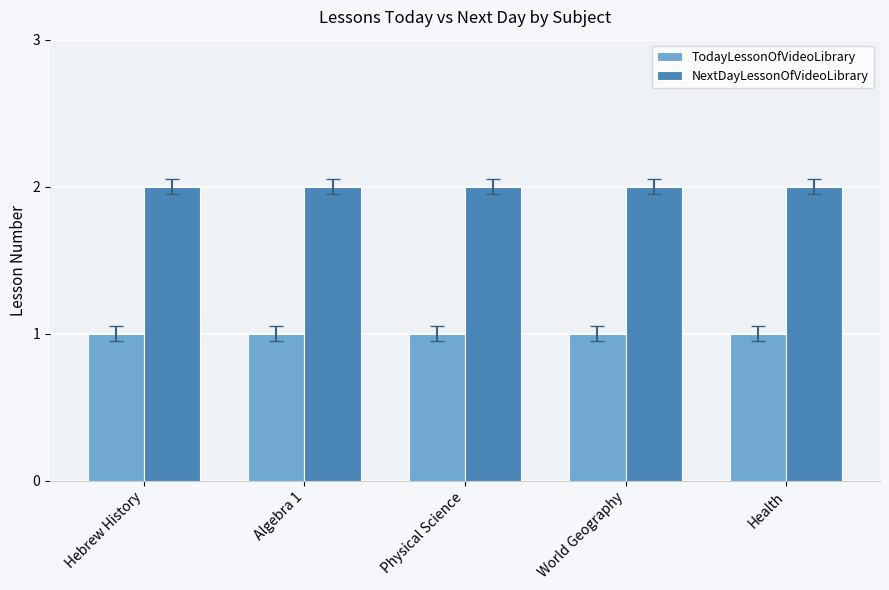

What is the maximum value for NextDayLessonOfVideoLibrary?

2